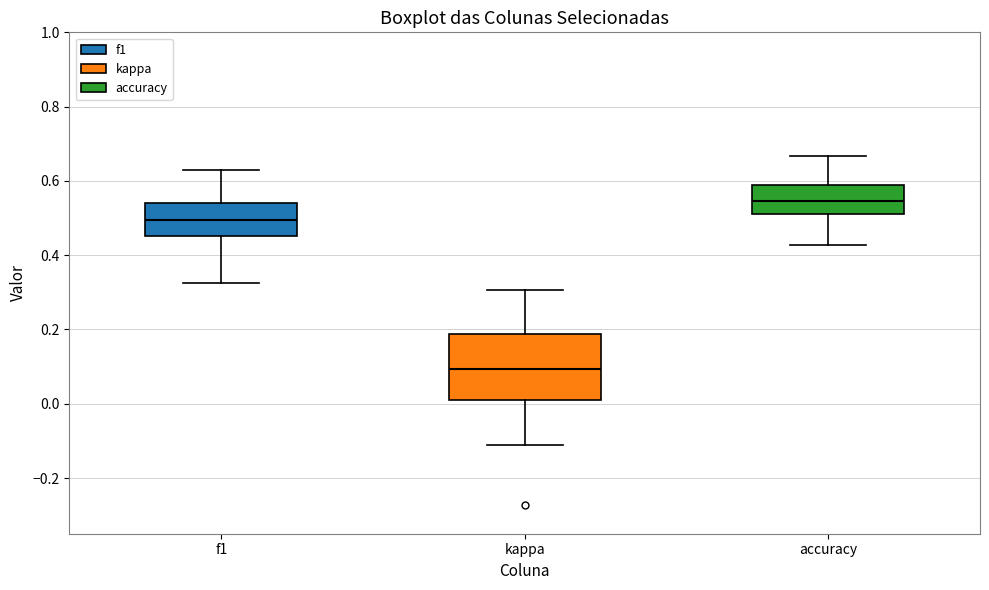

Reading left to right, transcribe this box plot: for each box, give where its median line is, the range the box spans, and where its two whiskers end, as read against the y-axis. The values are not printed on the chart, so give them approximately, as read against the axis.

f1: median 0.50, box 0.46 to 0.54, whiskers 0.32 to 0.64
kappa: median 0.10, box 0.00 to 0.18, whiskers -0.12 to 0.30
accuracy: median 0.54, box 0.52 to 0.58, whiskers 0.42 to 0.66